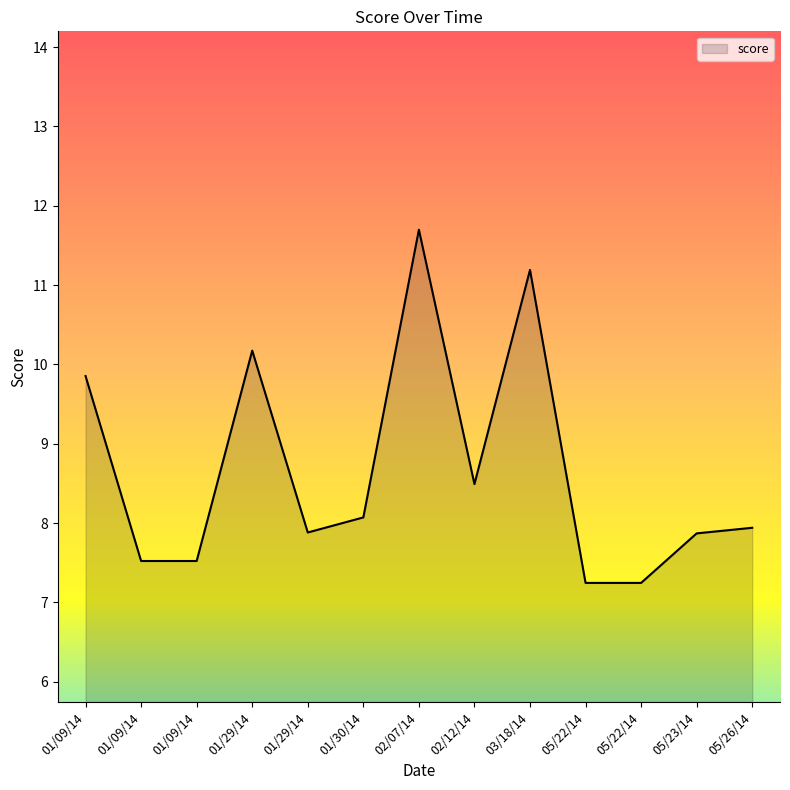

What is the change in value from 02/12/14 to 05/22/14?

-1.2